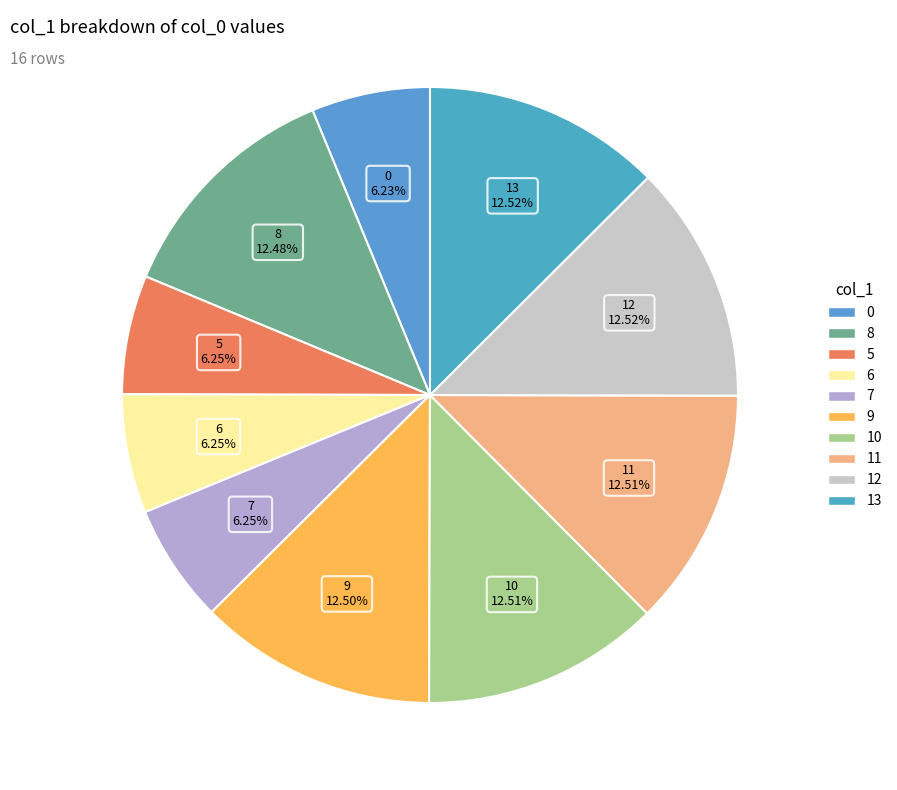

Is 10 the majority of the pie?

No